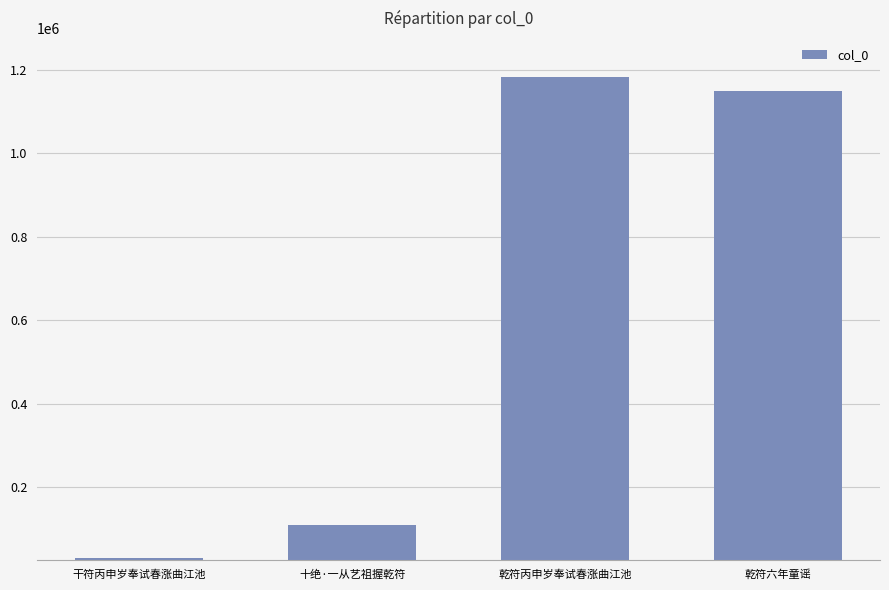

What value does the data have at 干符丙申岁奉试春涨曲江池?

30898